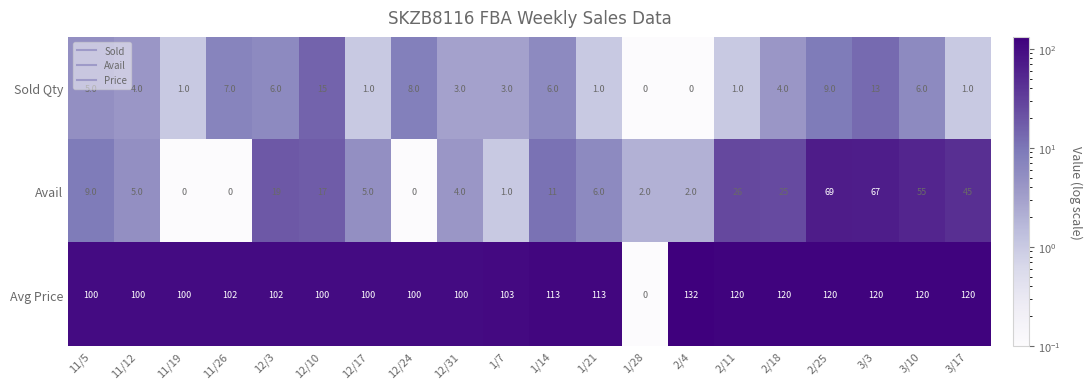

The value of Avg Price at 2/25 is 53. True or false?

False